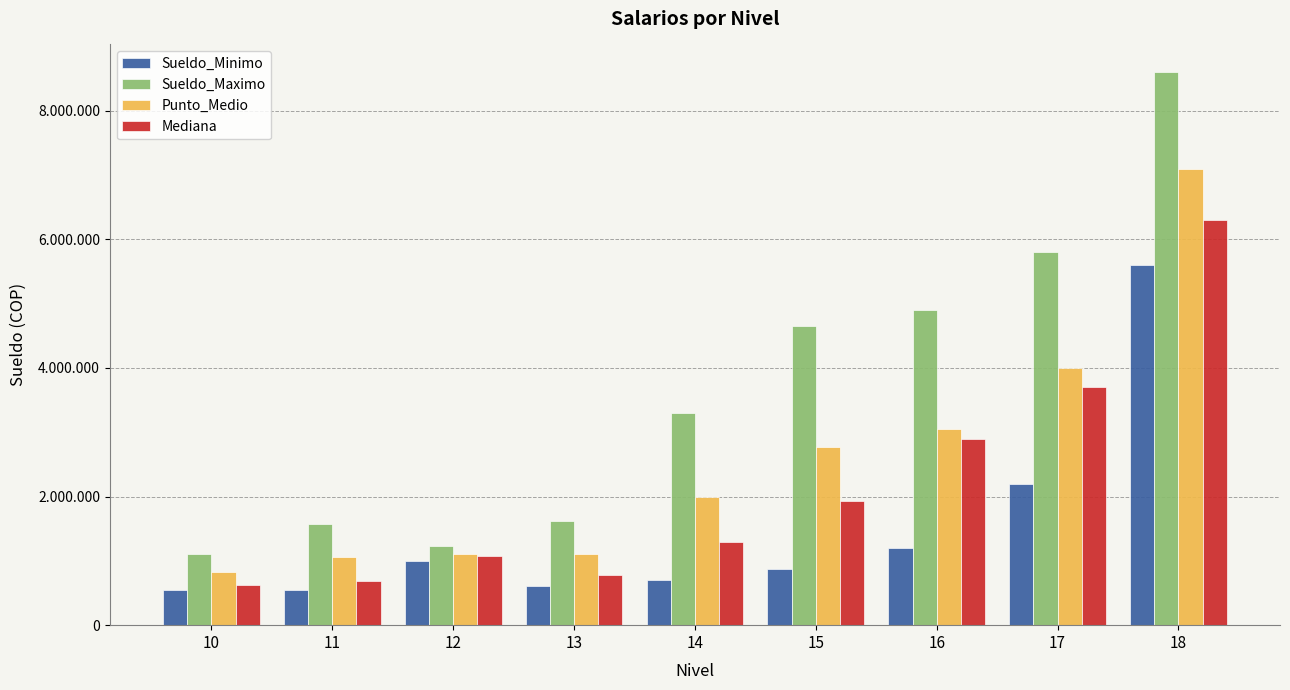

What are all the series names shown in the legend?

Sueldo_Minimo, Sueldo_Maximo, Punto_Medio, Mediana